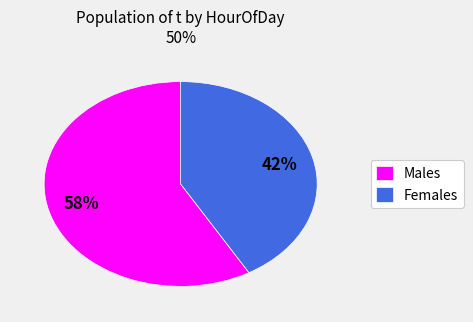

Rank the categories by value from highest to lowest.

Males, Females